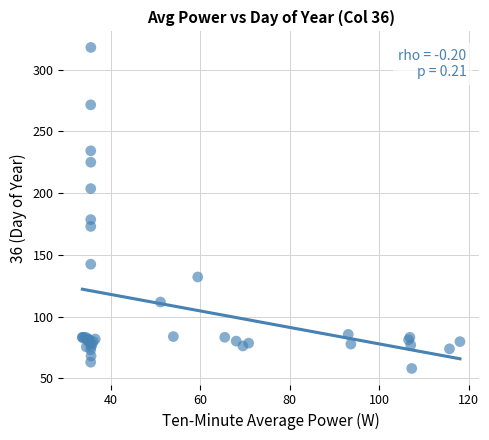

What Y value in the scatter plot is closest to 187?

178.5